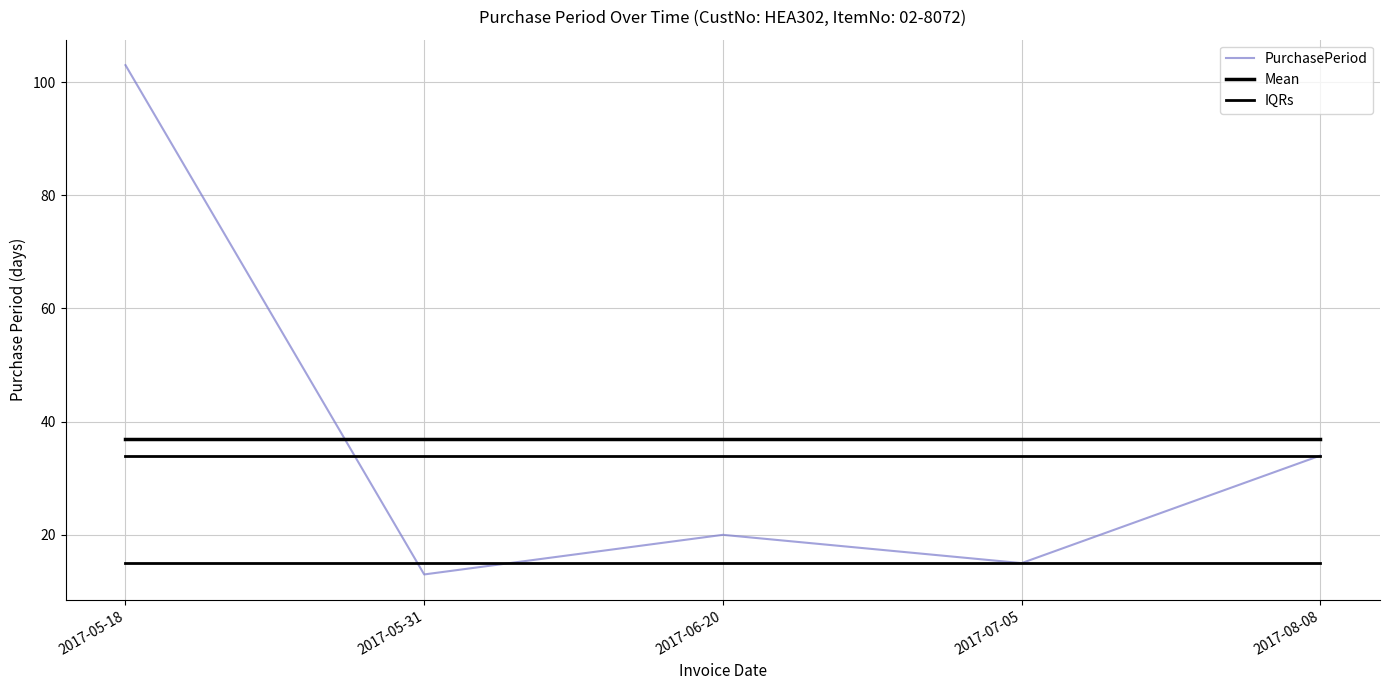

How many categories are shown in the chart?

5